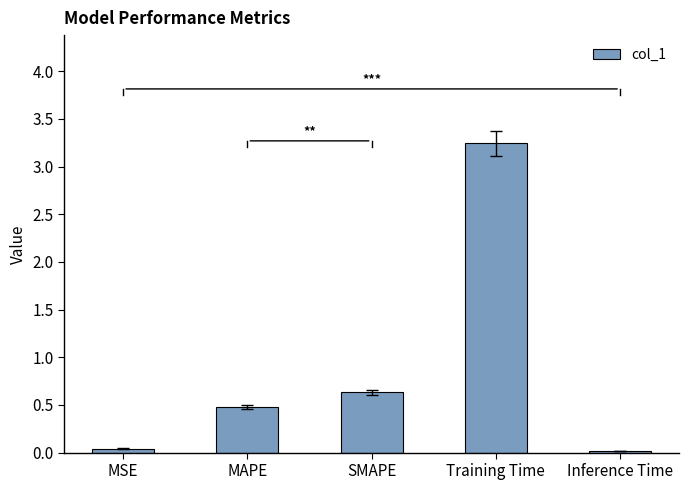

What is the label of the 1st bar from the left?

MSE